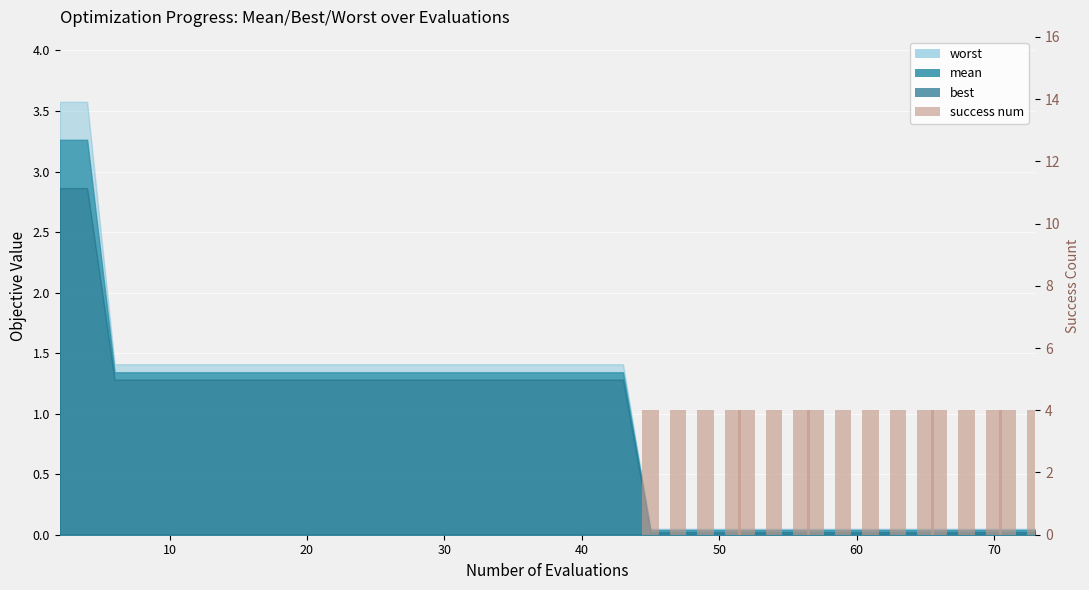

What is the difference between the second highest and second lowest values?

4